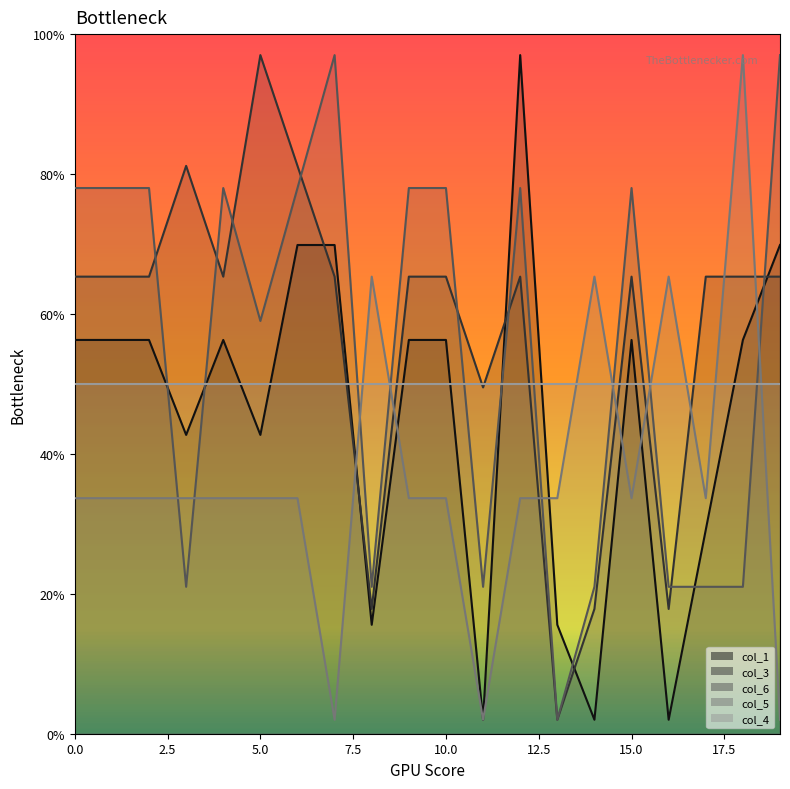

At how many categories does at least one series exceed 82?

5